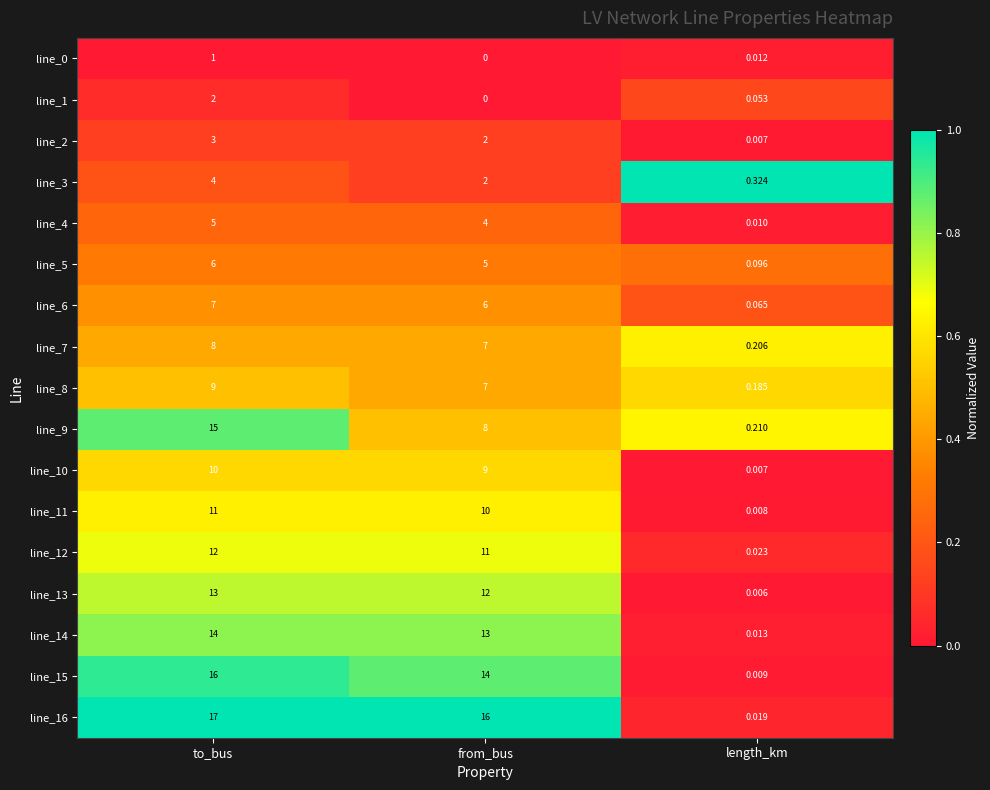

Which category has the lowest value across all series?

from_bus